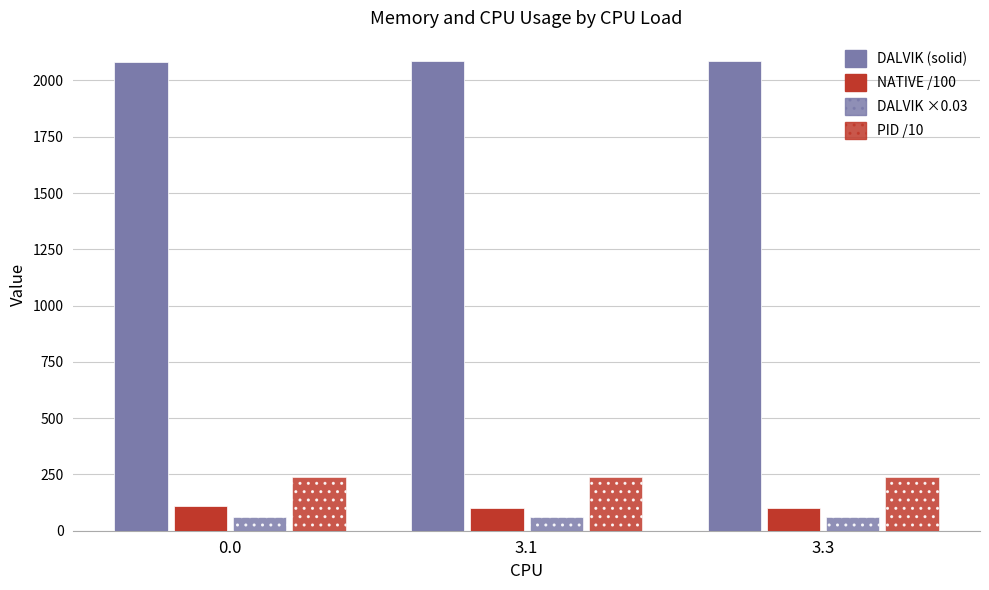

Reading right to left, extract all data points from this chart.

DALVIK (solid): 2085.0	2085.0	2081.0
NATIVE /100: 102.4	102.4	108.4
DALVIK ×0.03: 62.5	62.5	62.4
PID /10: 236.9	236.9	236.9